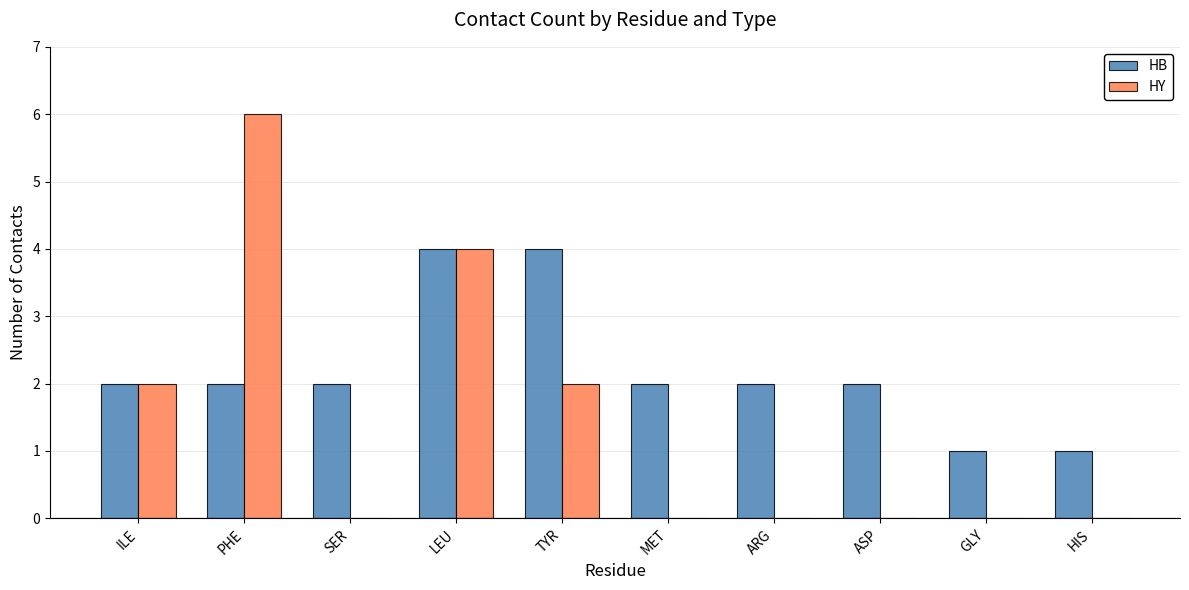

What is the sum of the HY values at ASP and TYR?

2